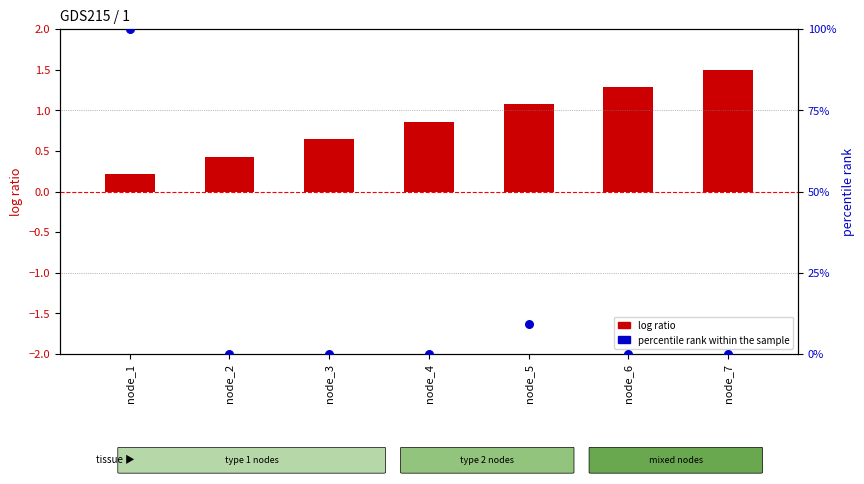

What is the total value across all series at node_3?

0.6